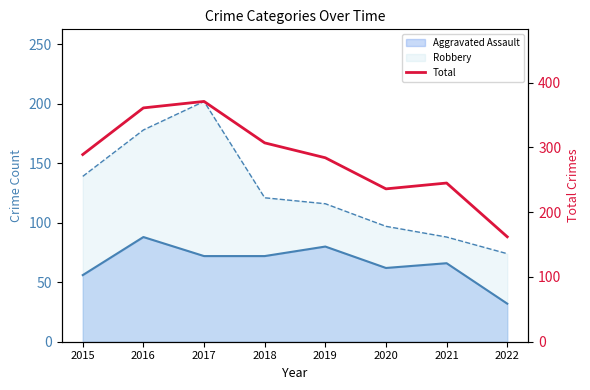

How many lines are shown in the chart?

1